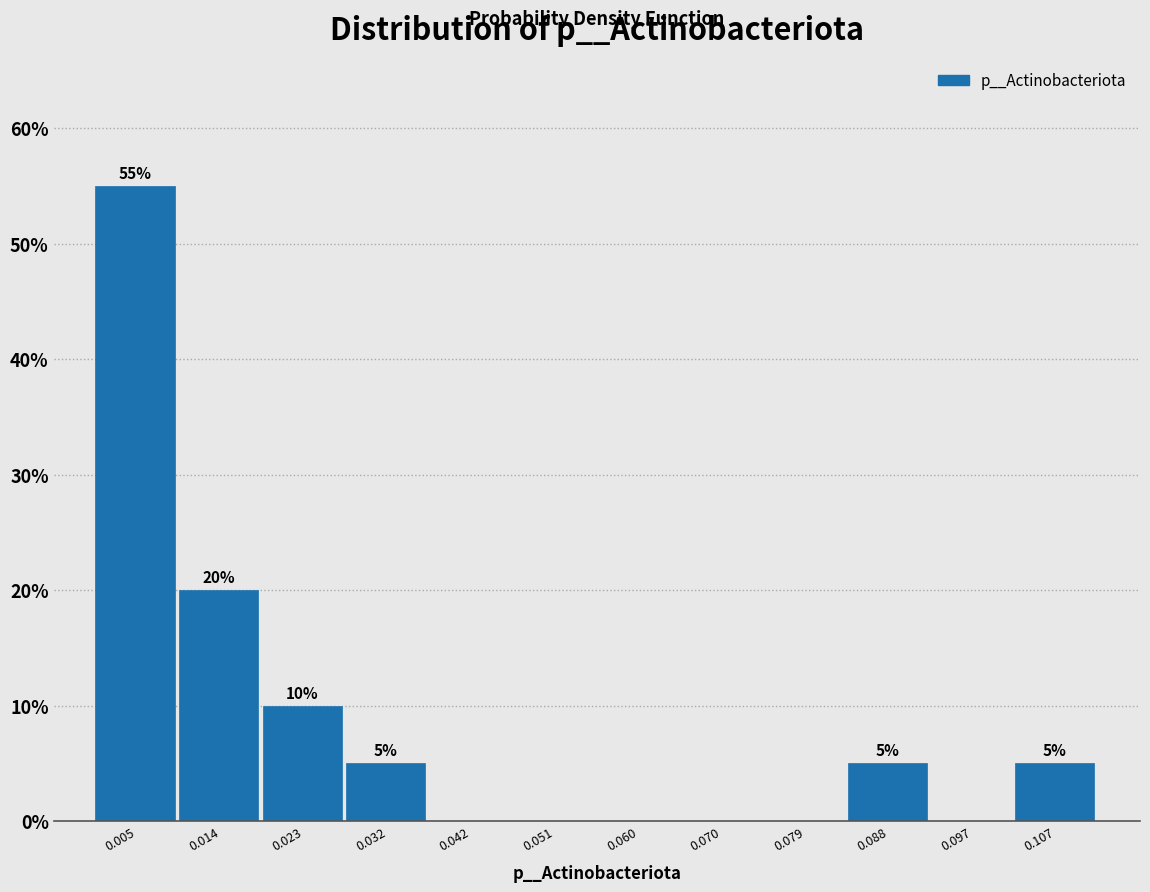

Over which range of the x-axis is the bar tallest?

0.000 to 0.009